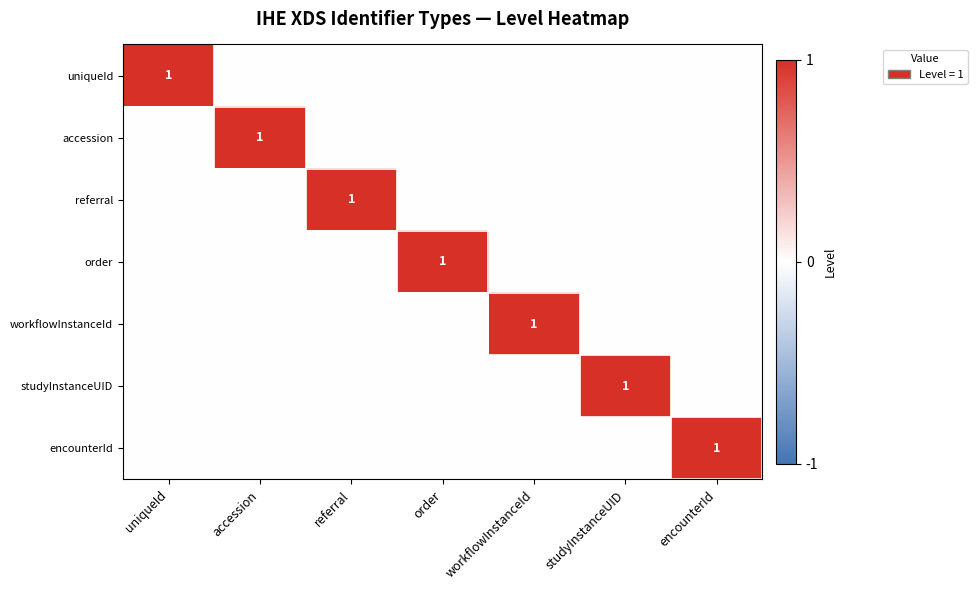

Is it true that accession equals 0 at accession?

False